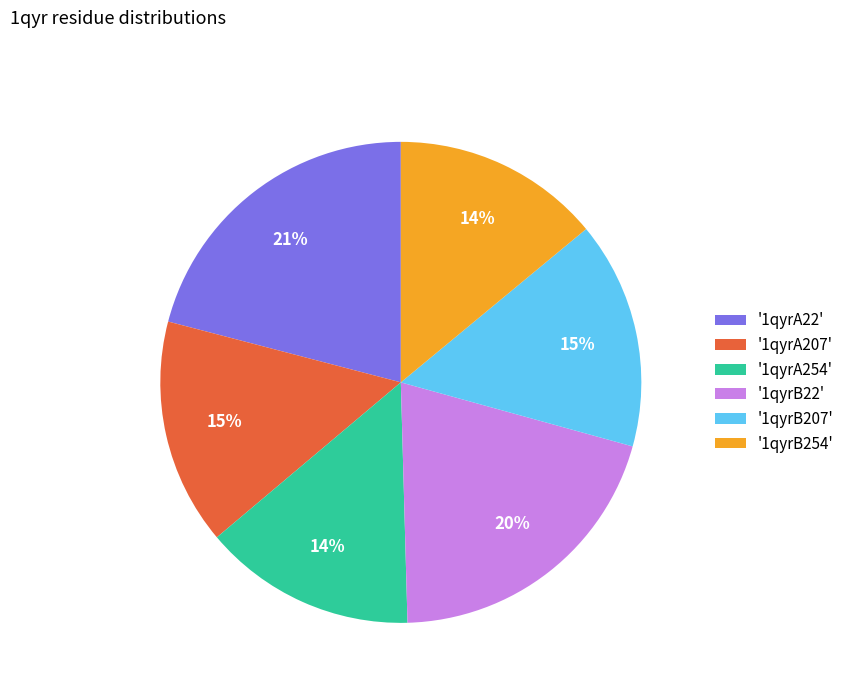

The '1qyrB207' slice represents 15% of the pie. True or false?

True